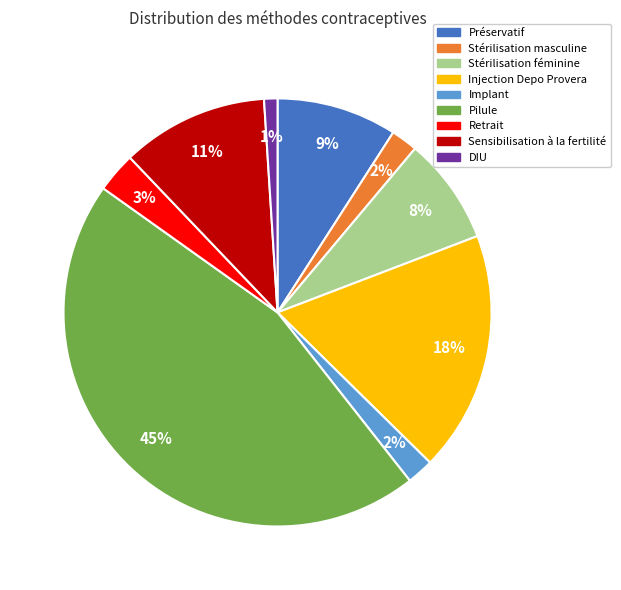

Does Préservatif represent more than half of the total?

No